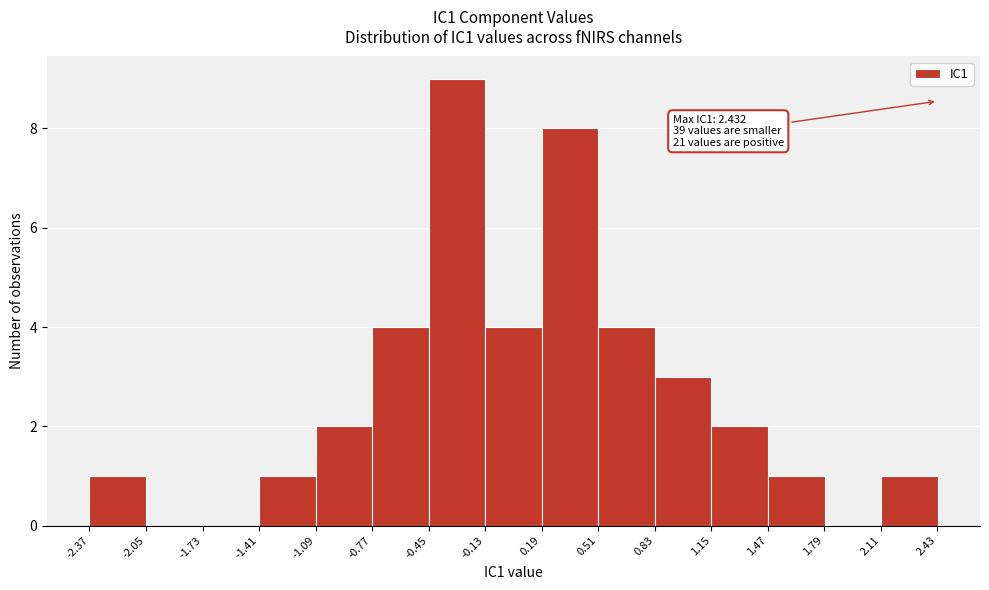

Which range on the x-axis has the tallest bar?

-0.45 to -0.15